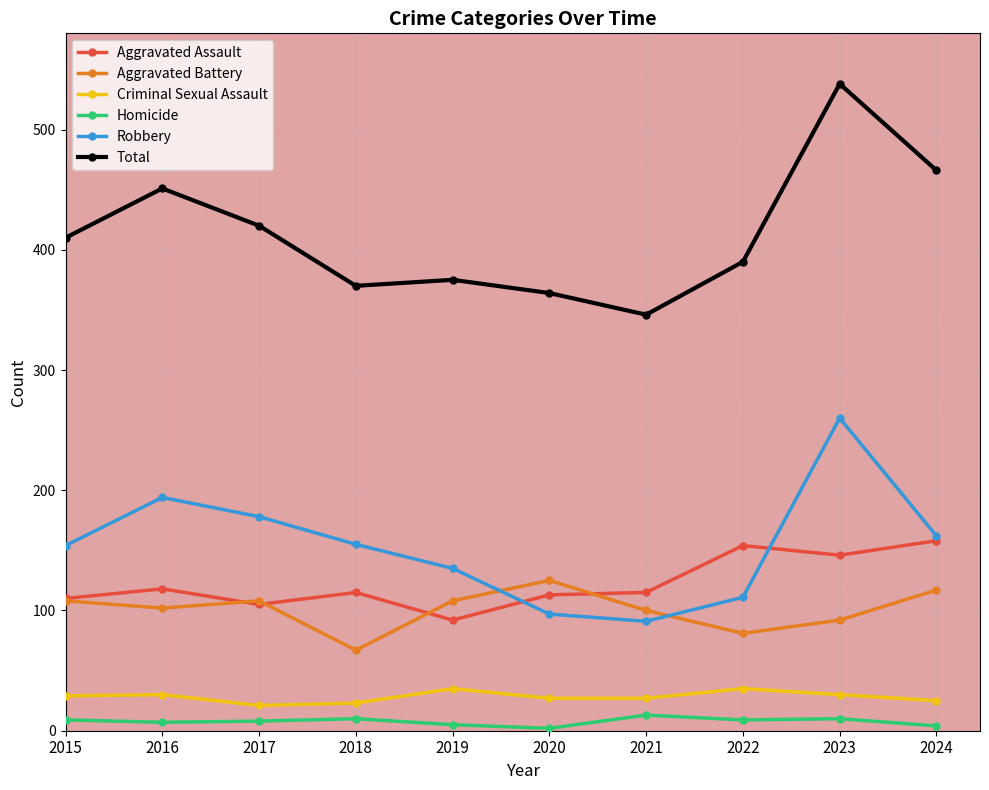

Which series changed the most between 2019 and 2023?

Total